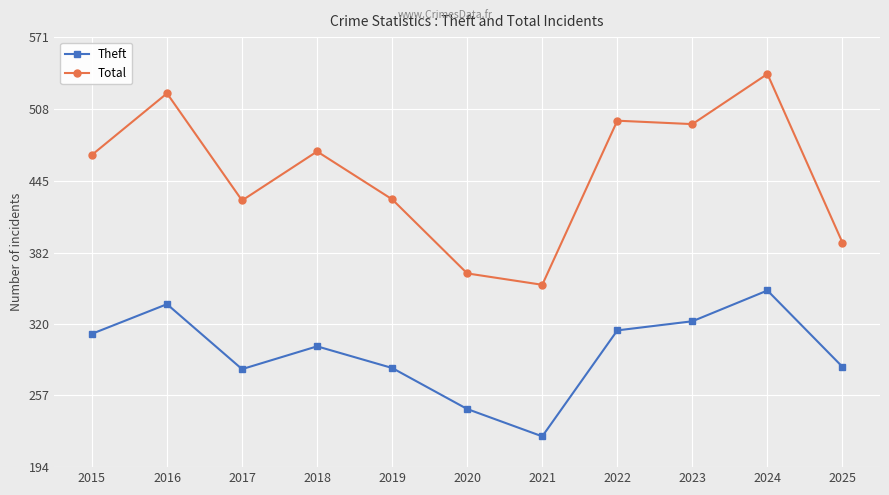

List the series in order of their peak value, lowest first.

Theft, Total